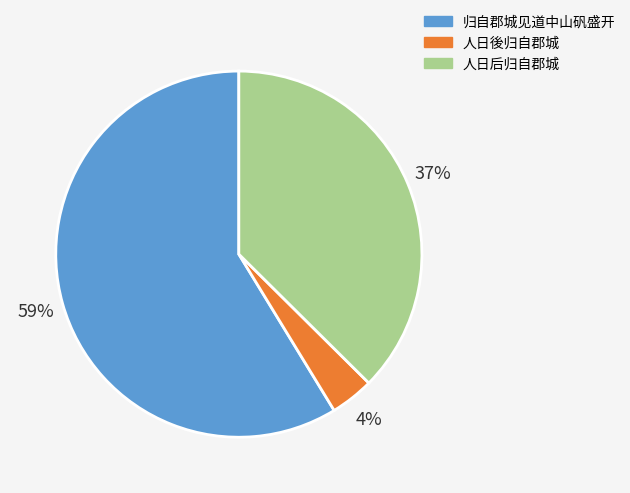

To the nearest percent, what is the average slice percentage?

33%